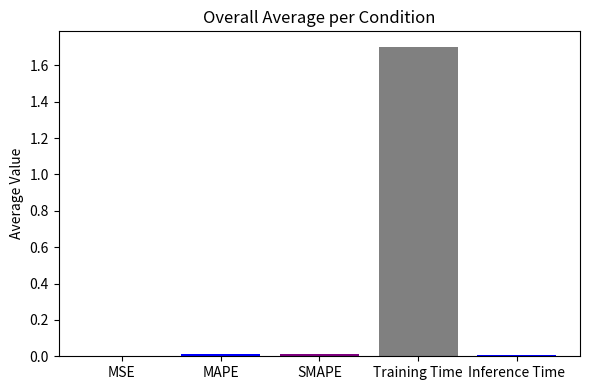

What is the greatest value displayed?

1.7